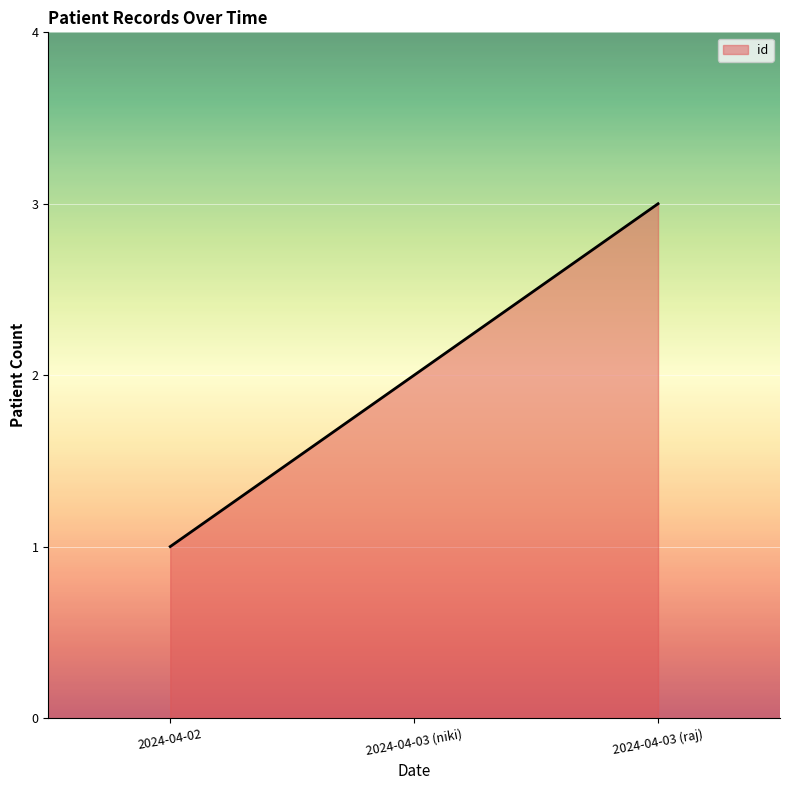

Which label corresponds to the smallest value in the chart?

2024-04-02